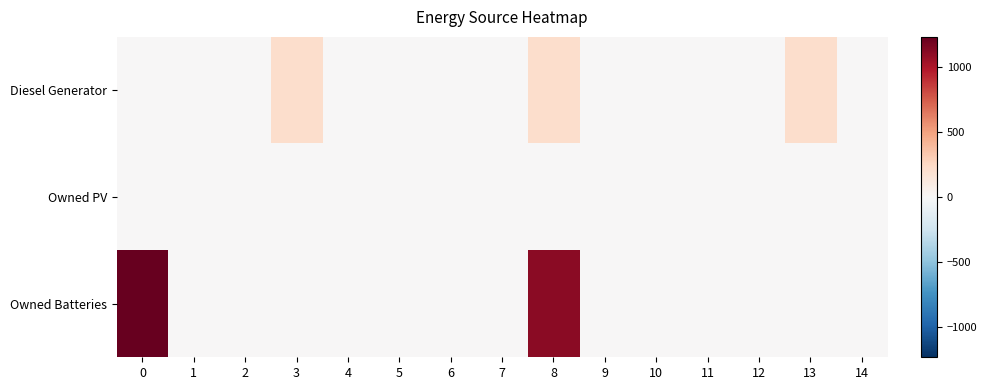

At which category is the sum across all series the highest?

8